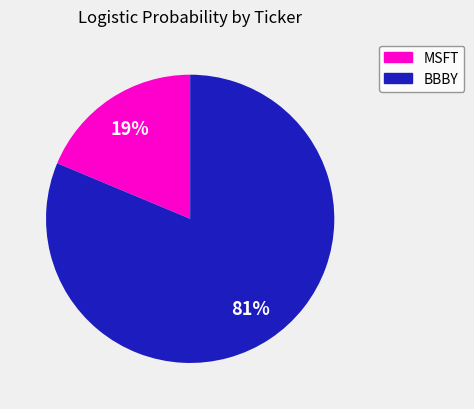

What is the smallest slice in the pie chart?

MSFT